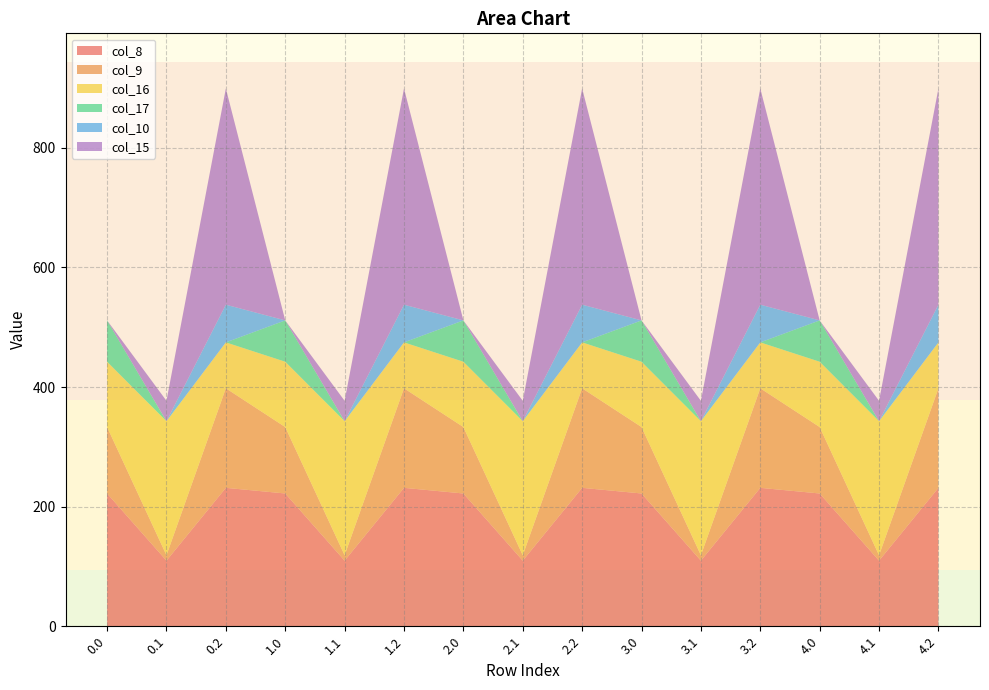

Reading left to right, list all the values displayed in this chart.

col_8: 222.0	109.7	231.5	222.0	109.7	231.5	222.0	109.7	231.5	222.0	109.7	231.5	222.0	109.7	231.5
col_9: 111.1	9.0	166.5	111.1	9.0	166.5	111.1	9.0	166.5	111.1	9.0	166.5	111.1	9.0	166.5
col_16: 109.2	224.2	76.8	109.2	224.2	76.8	109.2	224.2	76.8	109.2	224.2	76.8	109.2	224.2	76.8
col_17: 69.1	0.0	0.0	69.1	0.0	0.0	69.1	0.0	0.0	69.1	0.0	0.0	69.1	0.0	0.0
col_10: 0.0	0.0	63.0	0.0	0.0	63.0	0.0	0.0	63.0	0.0	0.0	63.0	0.0	0.0	63.0
col_15: 0.0	34.1	361.6	0.0	34.1	361.6	0.0	34.1	361.6	0.0	34.1	361.6	0.0	34.1	361.6